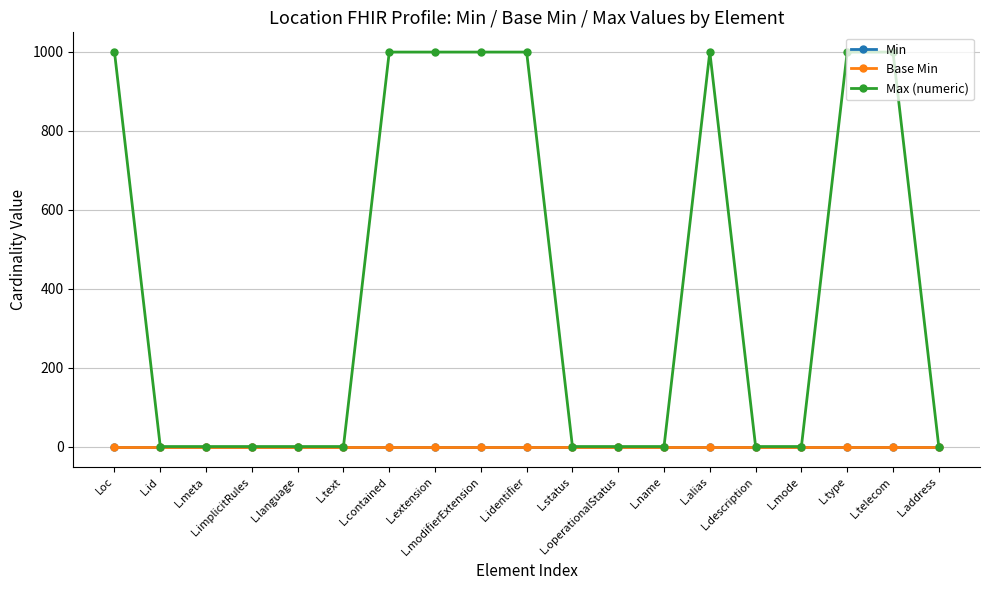

How many lines are shown in the chart?

3